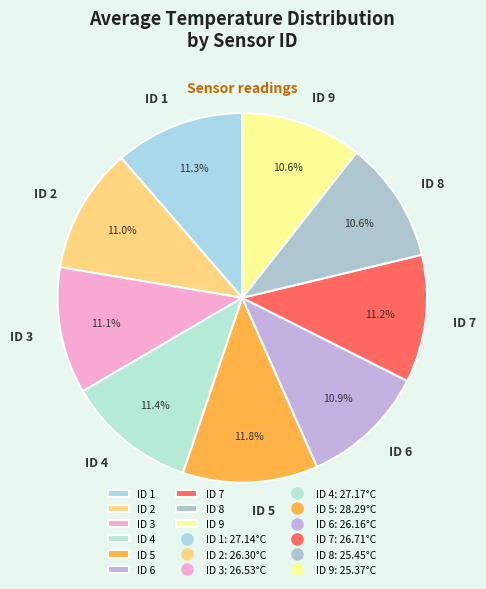

Count the number of slices in the pie.

9